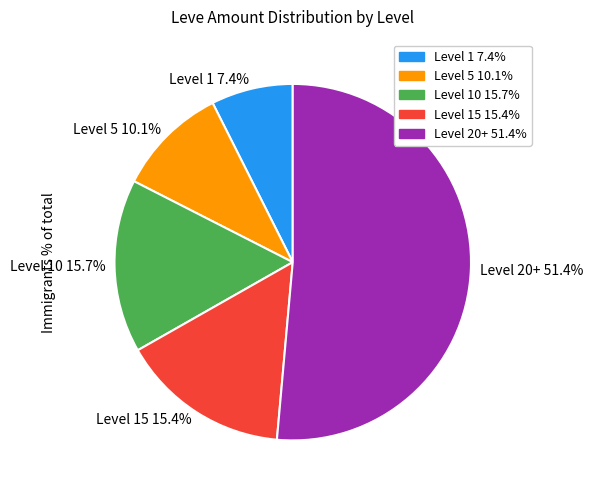

Is there a majority slice in this chart?

Yes